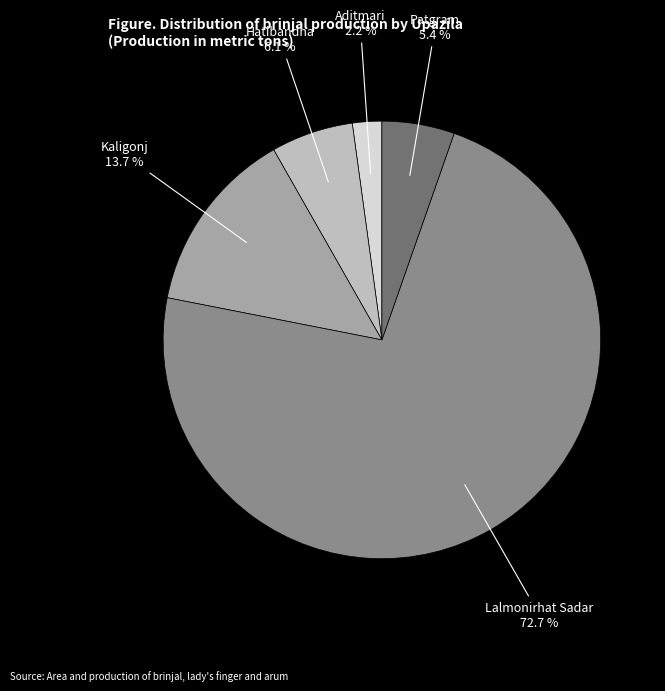

Does any single category account for the majority?

Yes